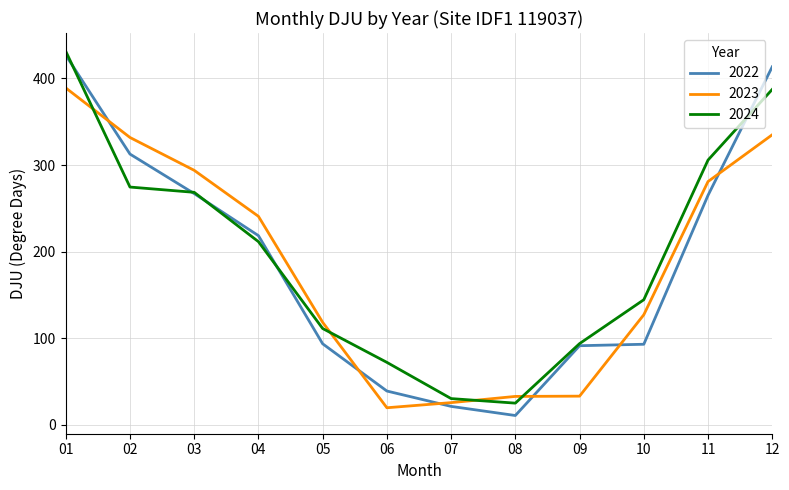

Between which two adjacent categories do 2022 and 2024 first intersect?

01 and 02